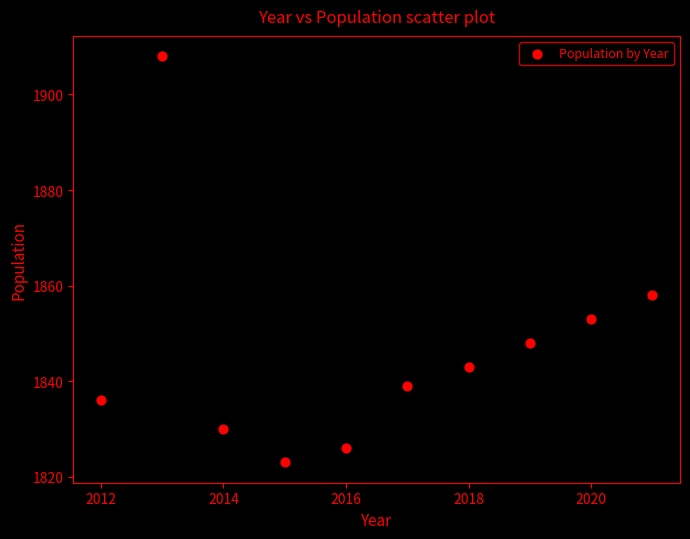

What is the average X value?

2016